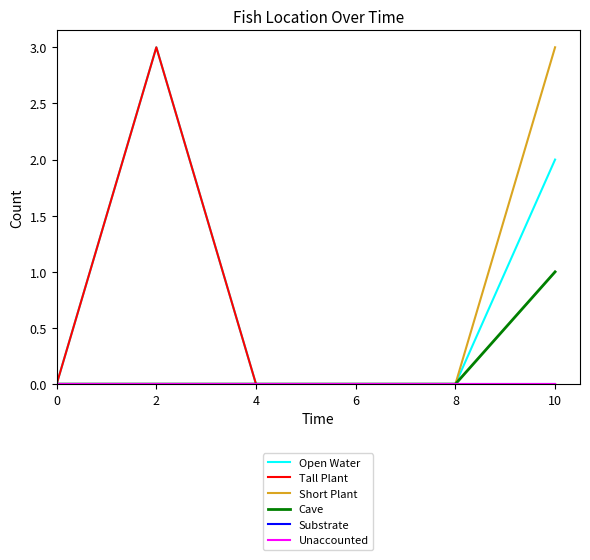

Rank the series by their maximum value, from highest to lowest.

Open Water, Tall Plant, Short Plant, Cave, Substrate, Unaccounted